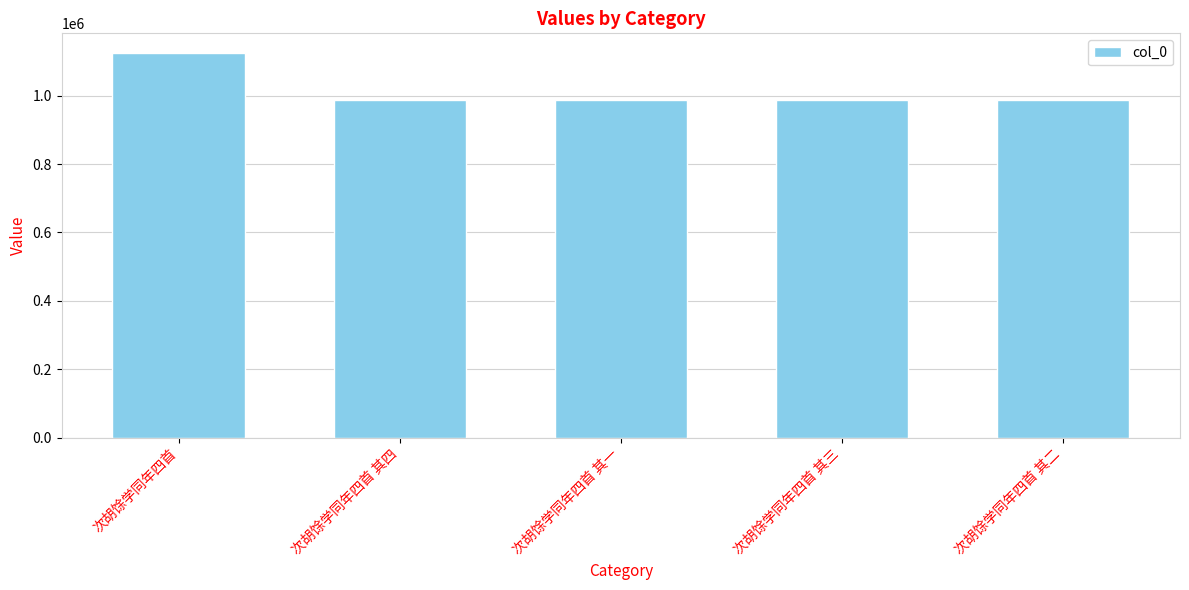

What is the ratio of the value at 次胡馀学同年四首 to the value at 次胡馀学同年四首 其四?

1.1